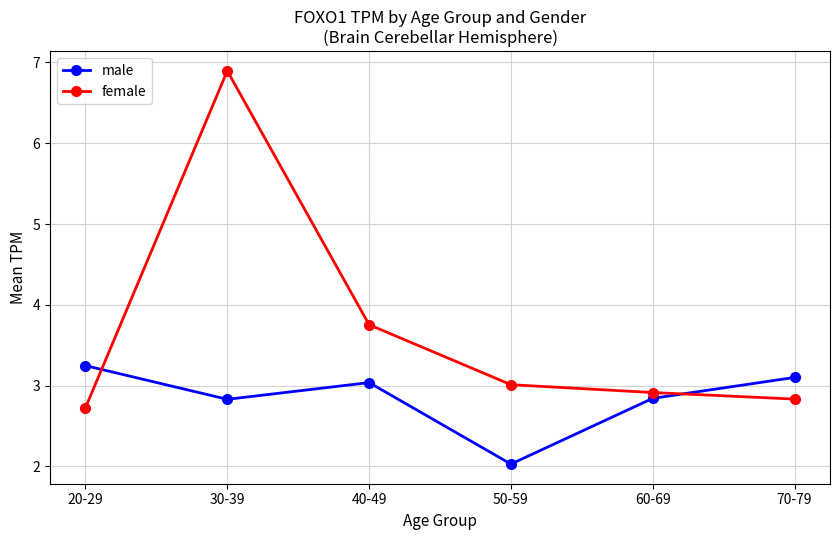

What is the label of the 2nd point from the right?

60-69